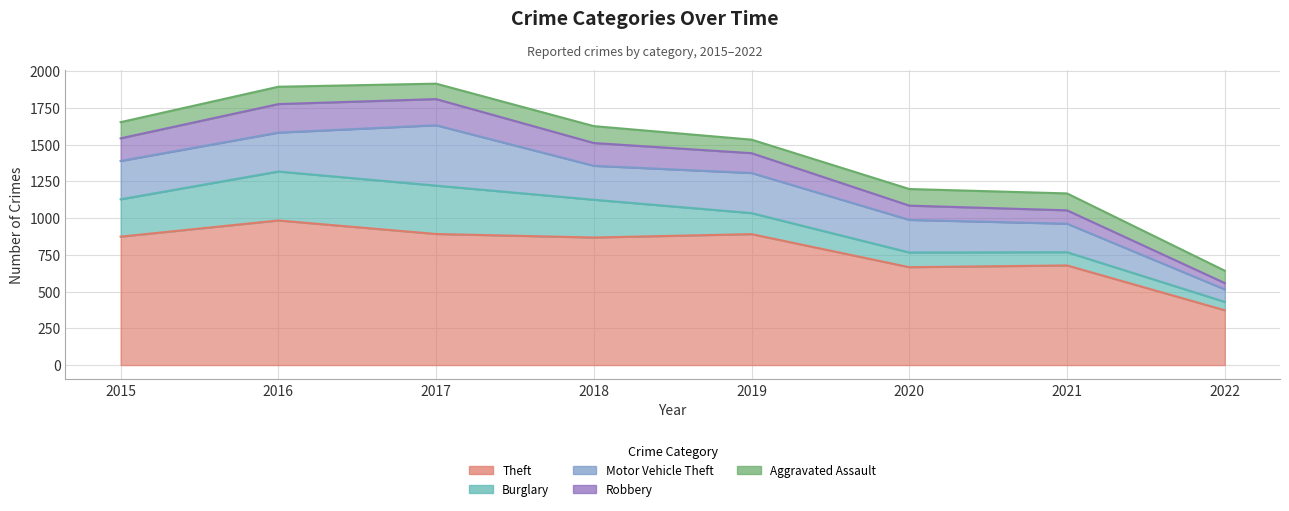

What is the difference between the maximum and minimum values in the Burglary series?

276